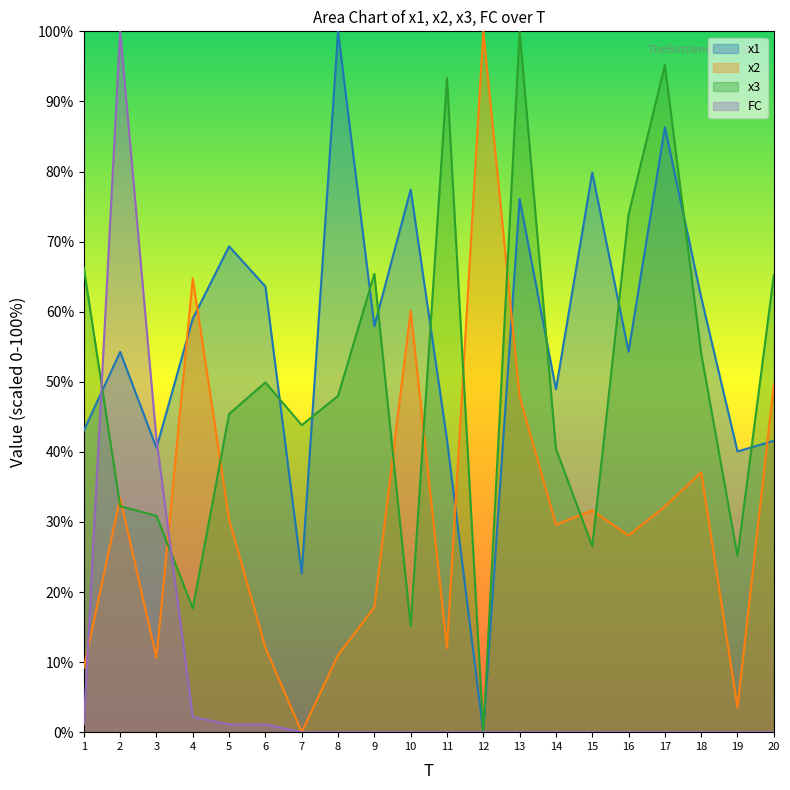

What are all the series names shown in the legend?

x1, x2, x3, FC